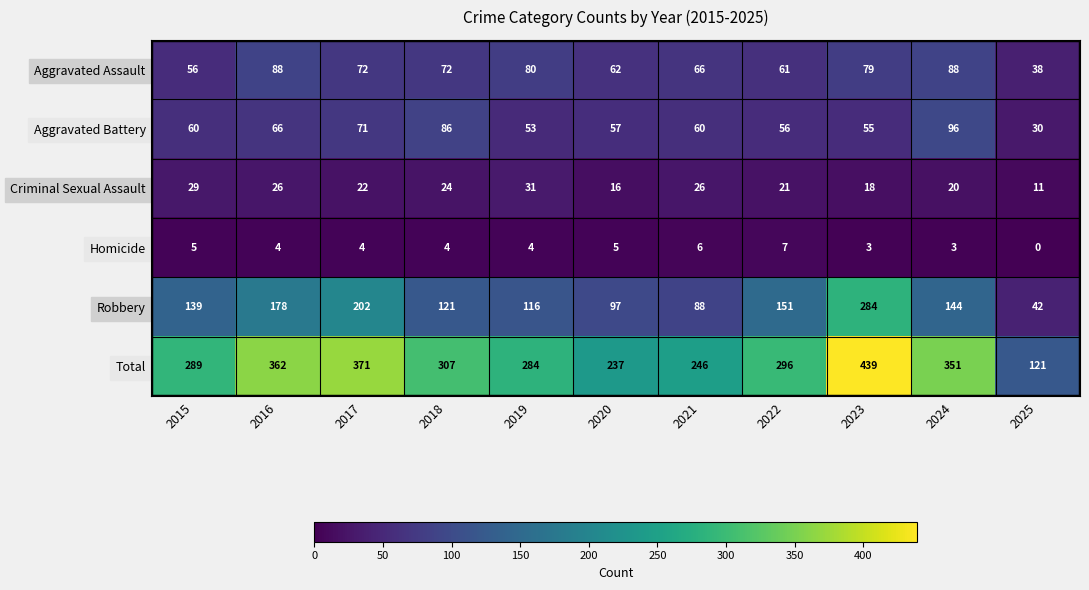

The Criminal Sexual Assault series shows 31 at 2019. True or false?

True